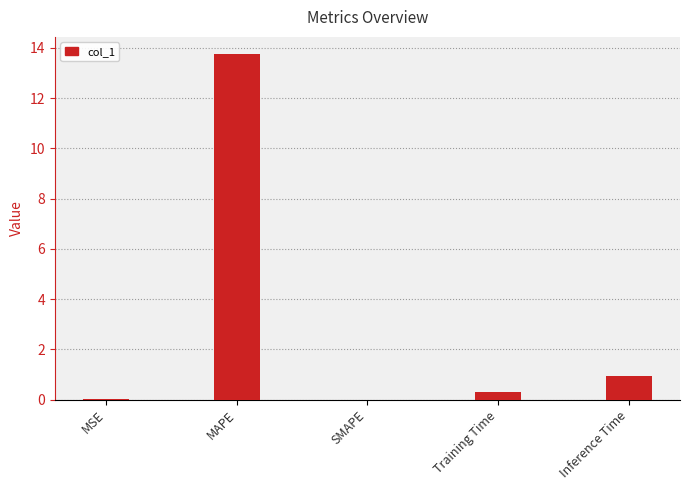

What is the change in value from SMAPE to Inference Time?

+0.9